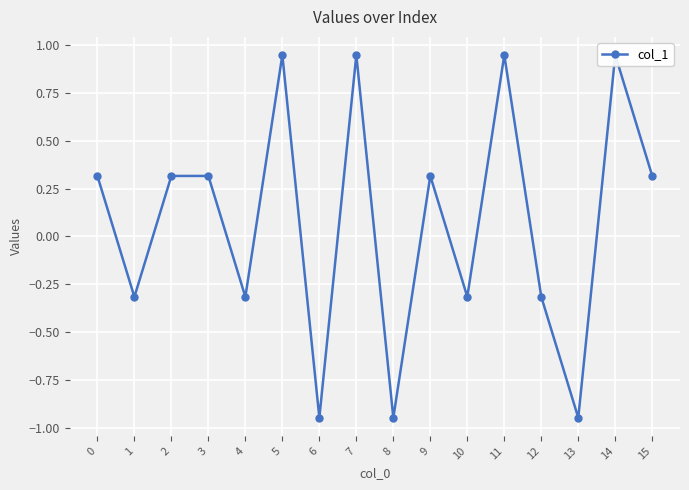

How many data points are less than 0?

7